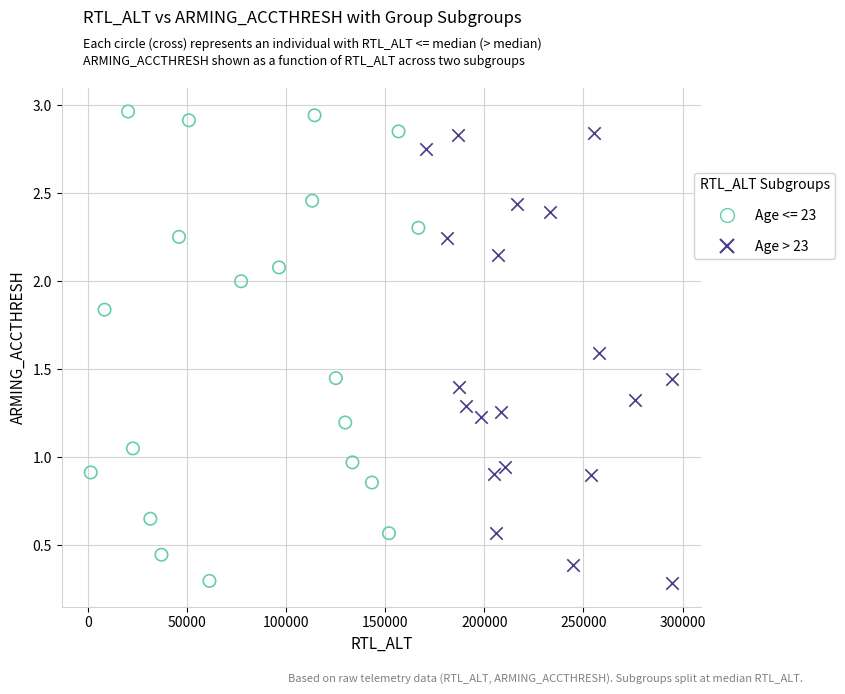

Which series contains the highest Y value?

Age <= 23